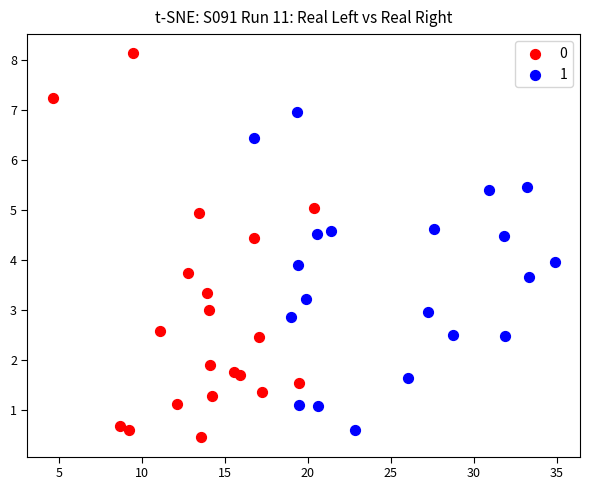

What are all the series names shown in the legend?

0, 1